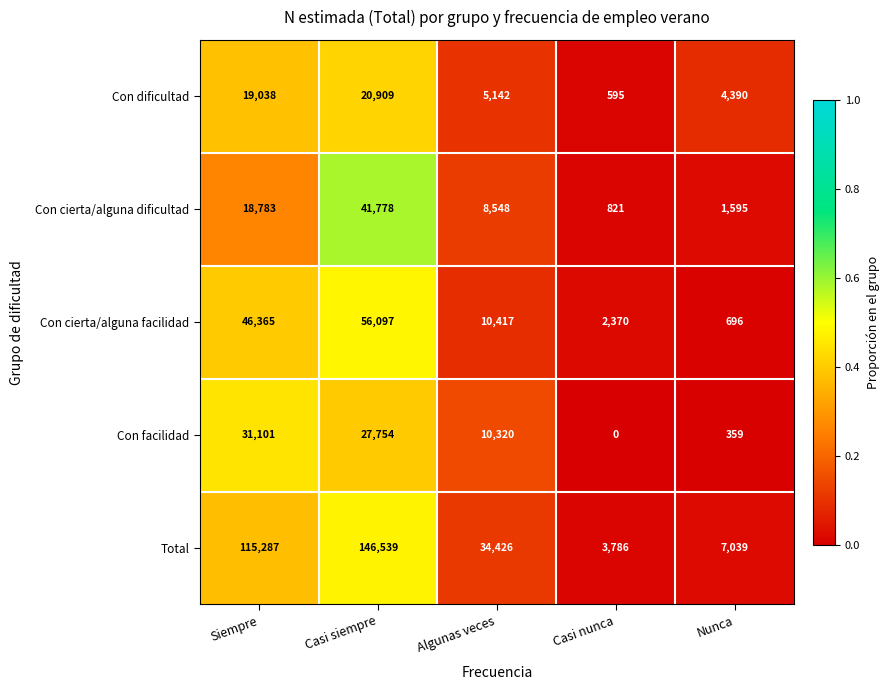

What is the difference between the Con cierta/alguna dificultad values at Algunas veces and Casi siempre?

33230